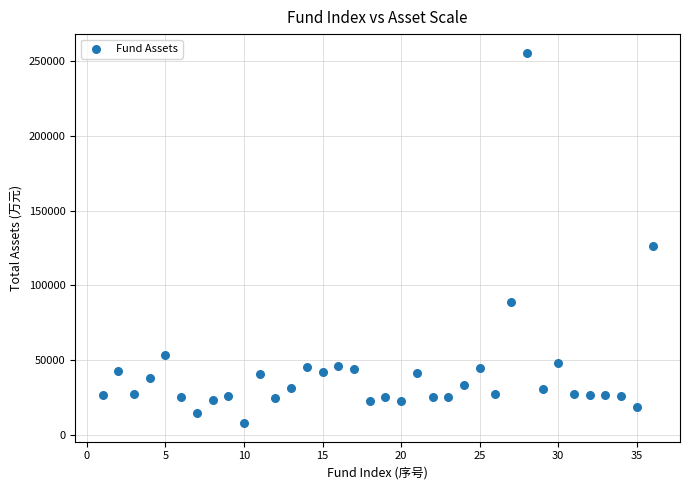

What is the range of X values (max minus min)?

35